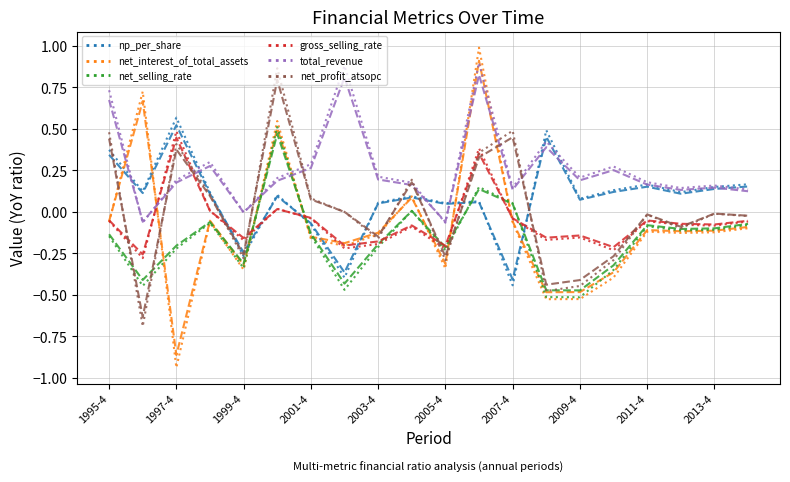

What is the maximum value shown in the chart?

1.0